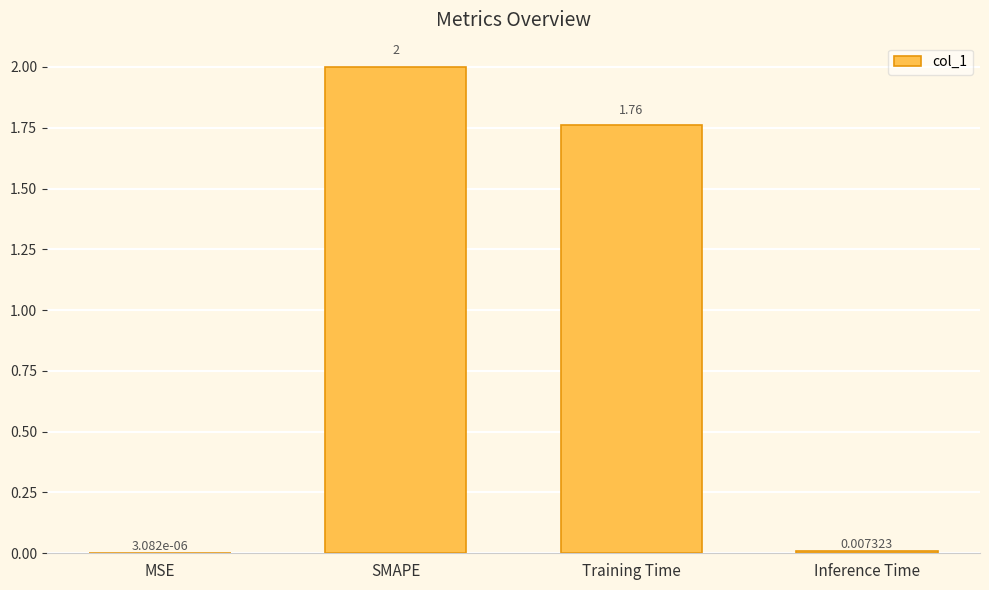

Where does the data first go above 1?

SMAPE